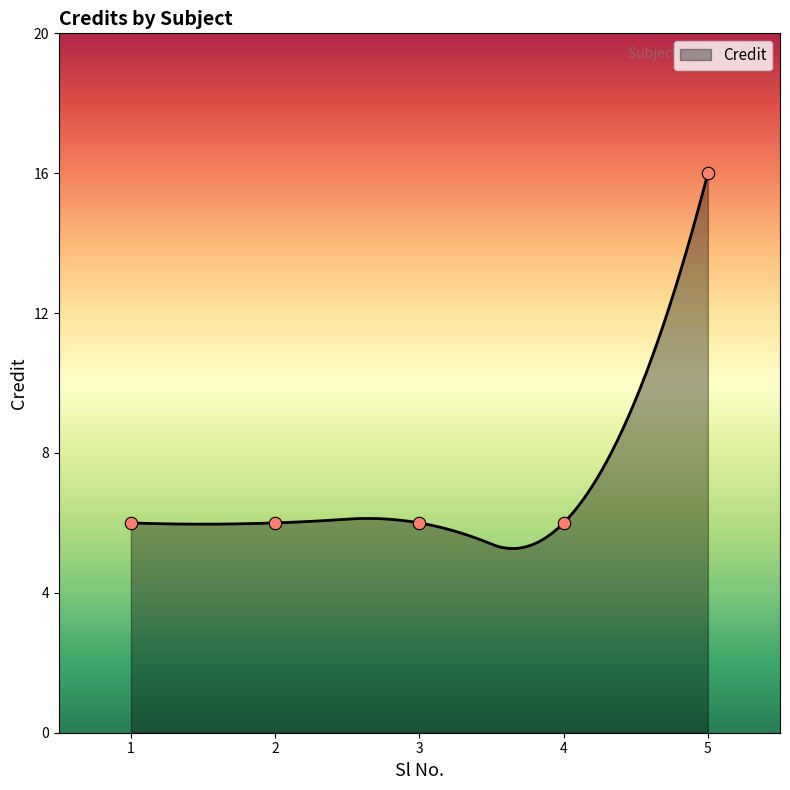

Approximately how many times larger is the value at 4 compared to 1?

1.0